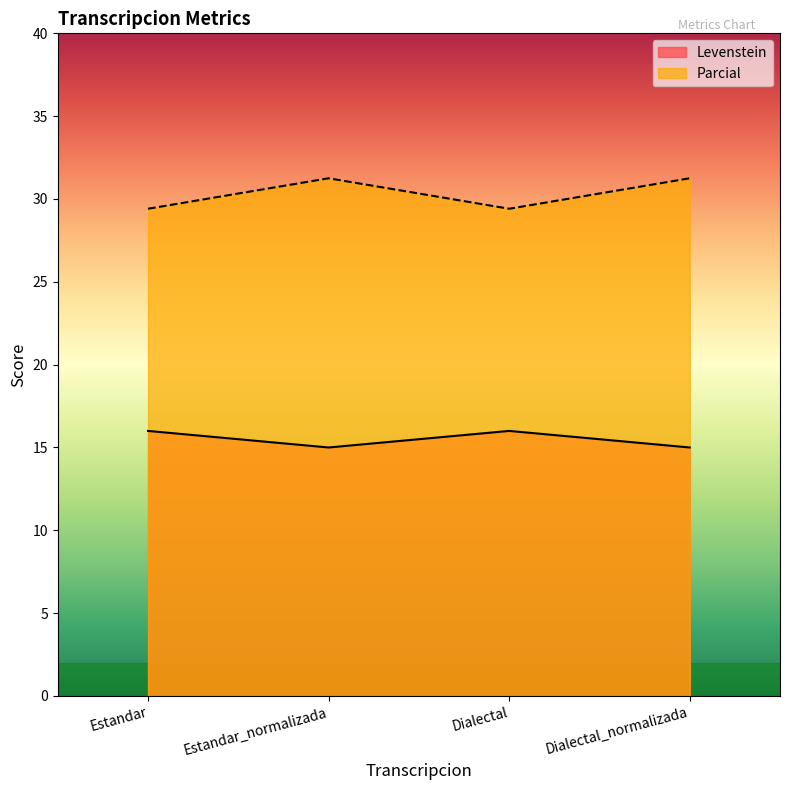

List the series in order of their peak value, highest first.

Parcial, Levenstein